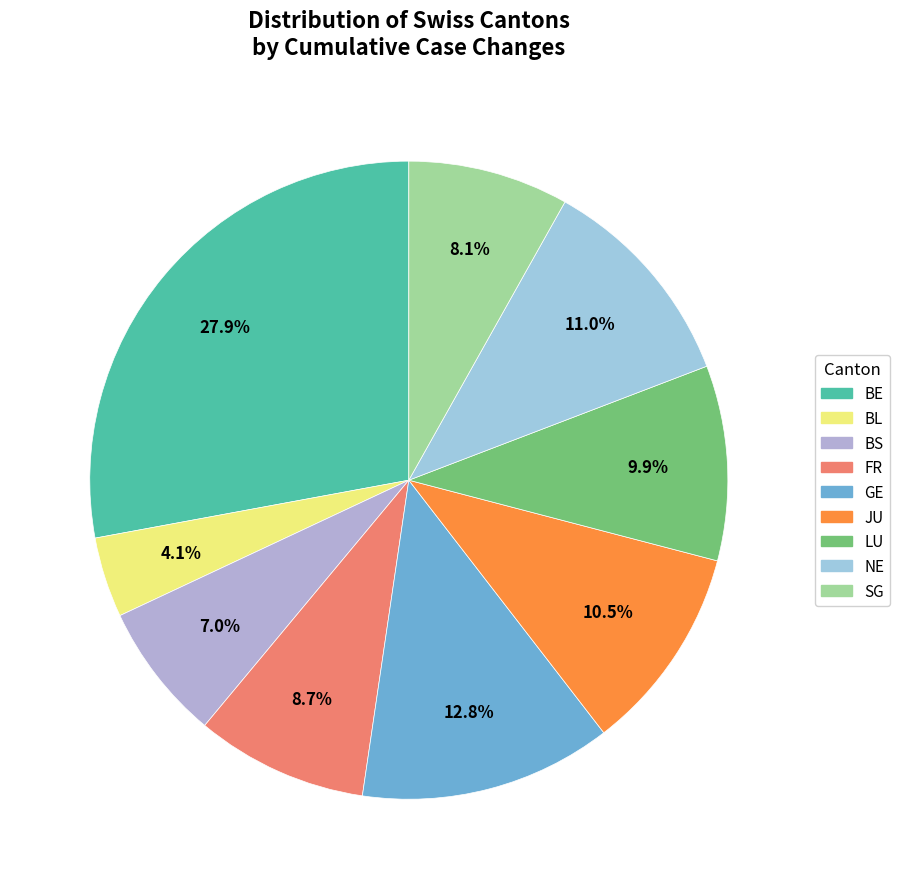

How much of the chart is everything except NE?

89.0%